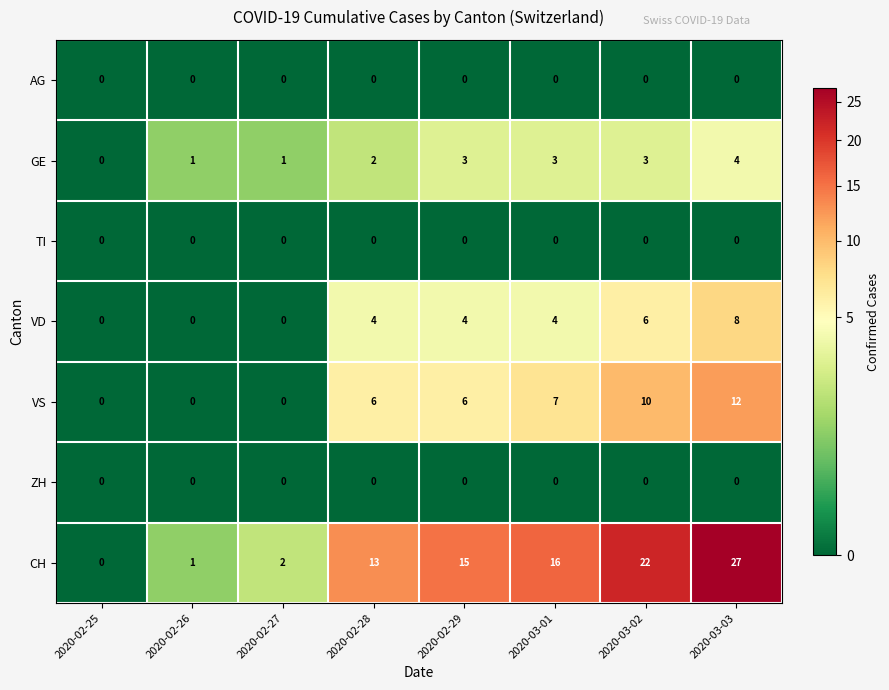

What is the difference between the second highest and second lowest values in the VS series?

10